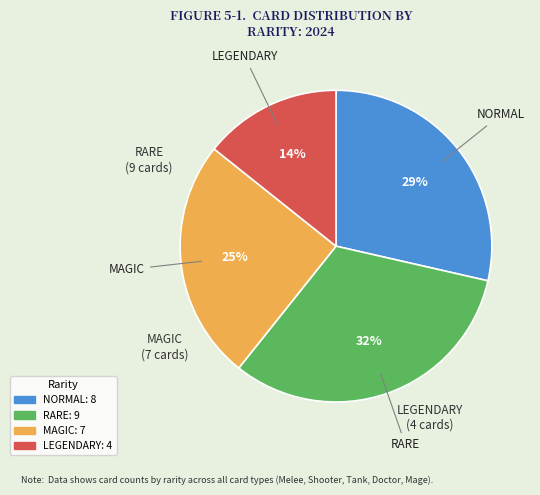

To the nearest percent, what is the difference between the largest and smallest slice percentages?

18%